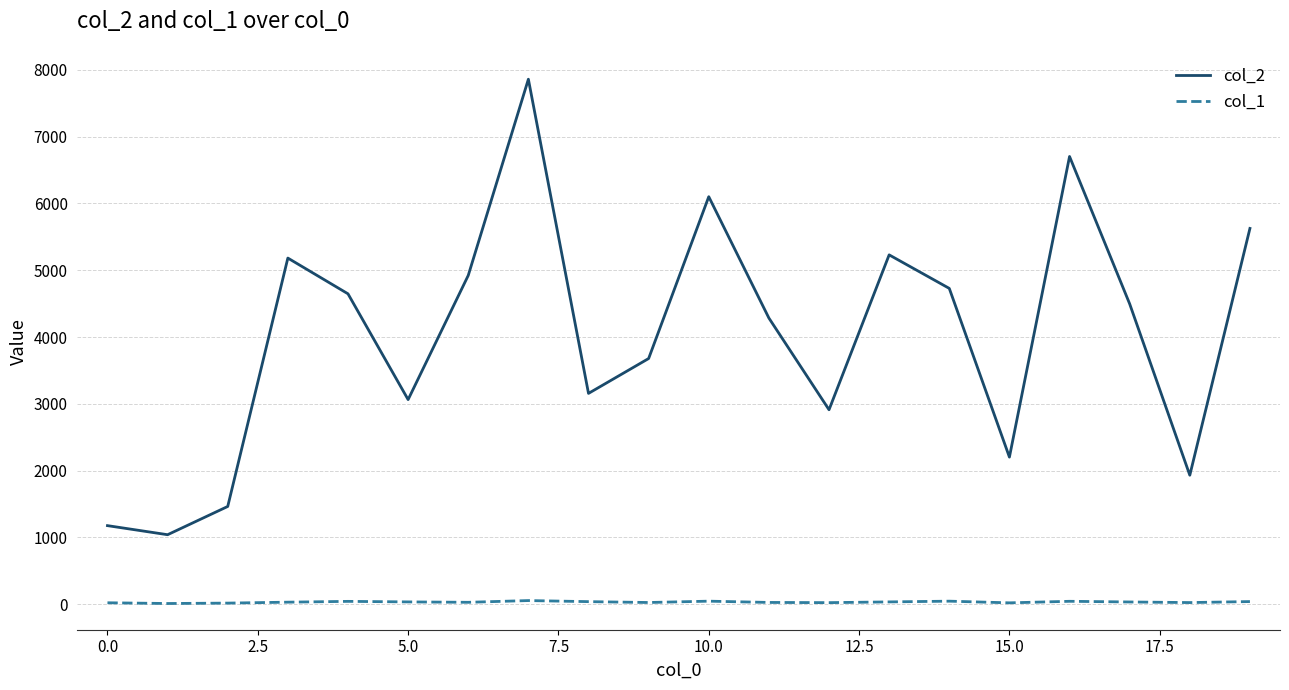

Count the number of data series in this chart.

2